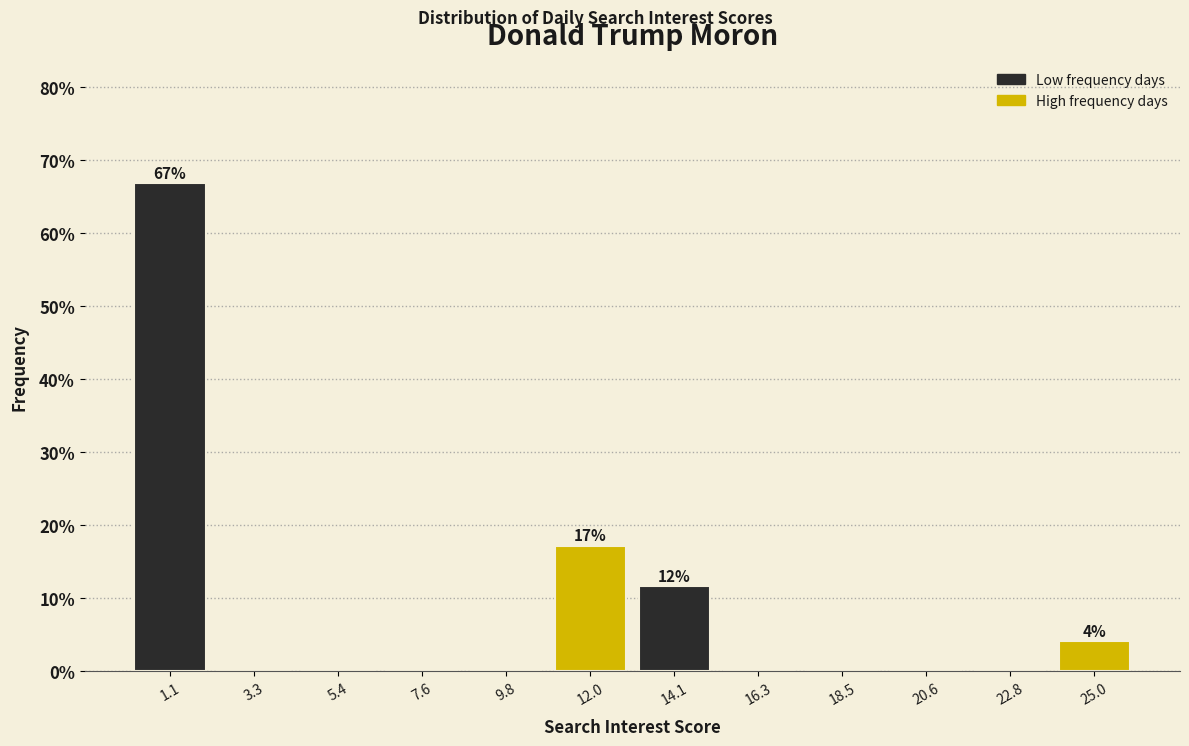

Which range on the x-axis has the tallest bar?

0.0 to 2.0